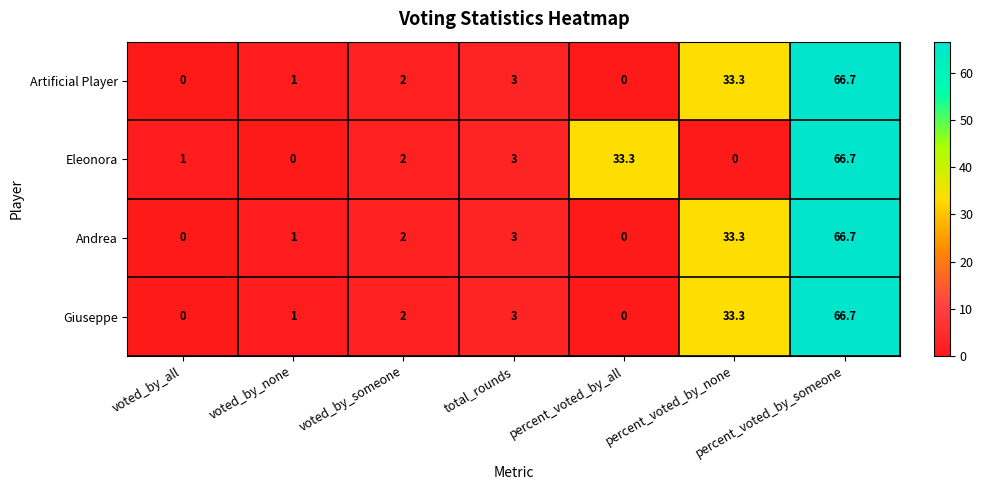

Where is Andrea nearest to the value 33?

percent_voted_by_none